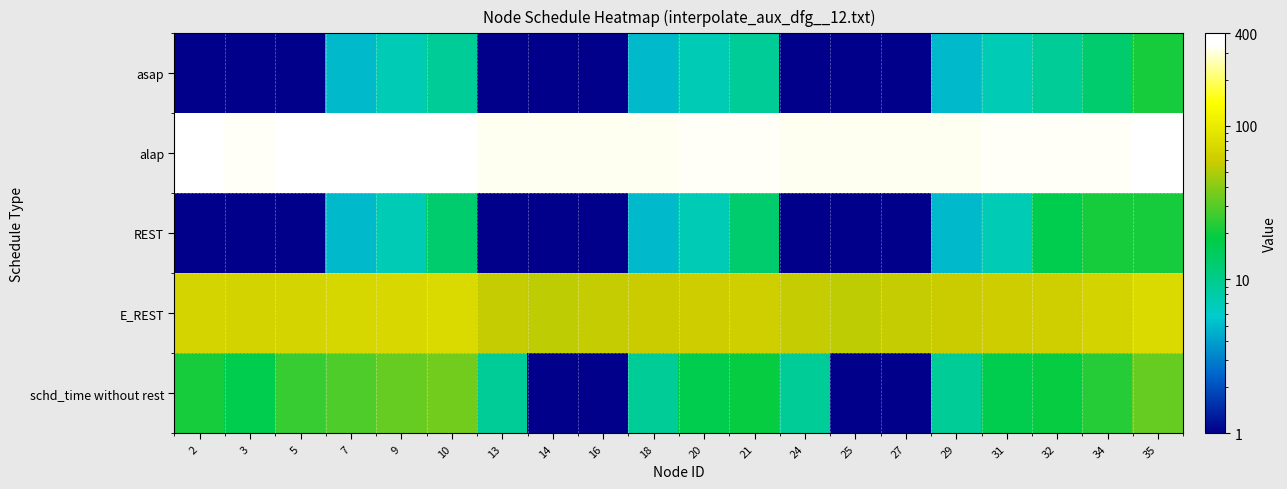

Which series has the widest spread of values?

schd_time without rest